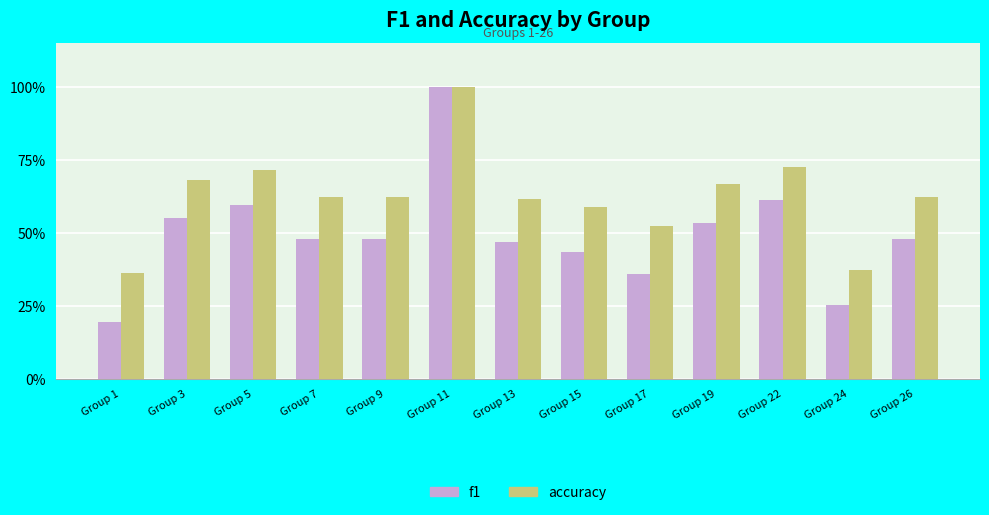

Which series has the largest total across all categories?

accuracy